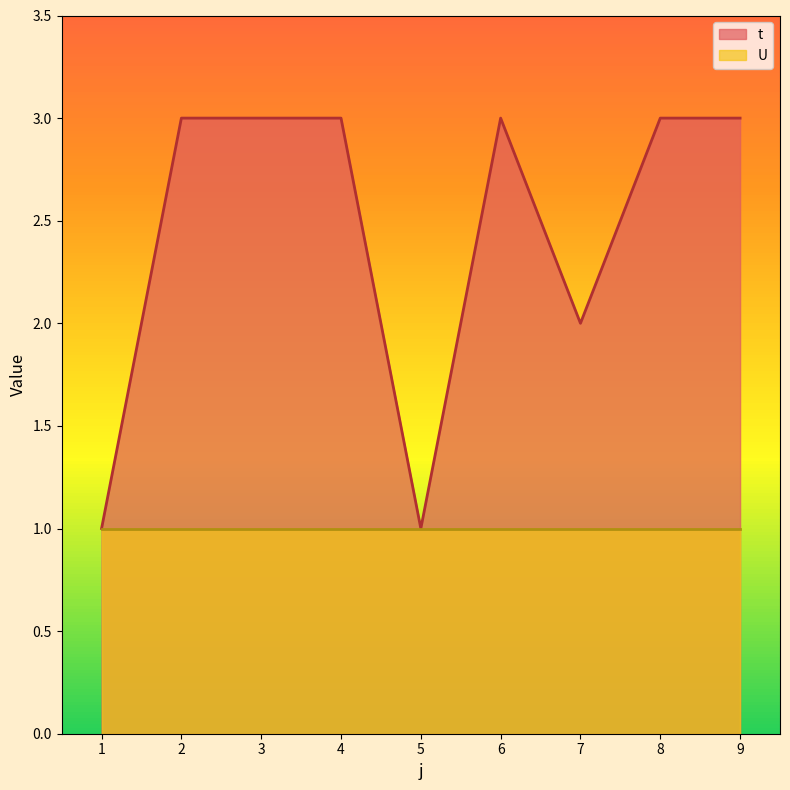

What is the value of the 8th point from the left?

3